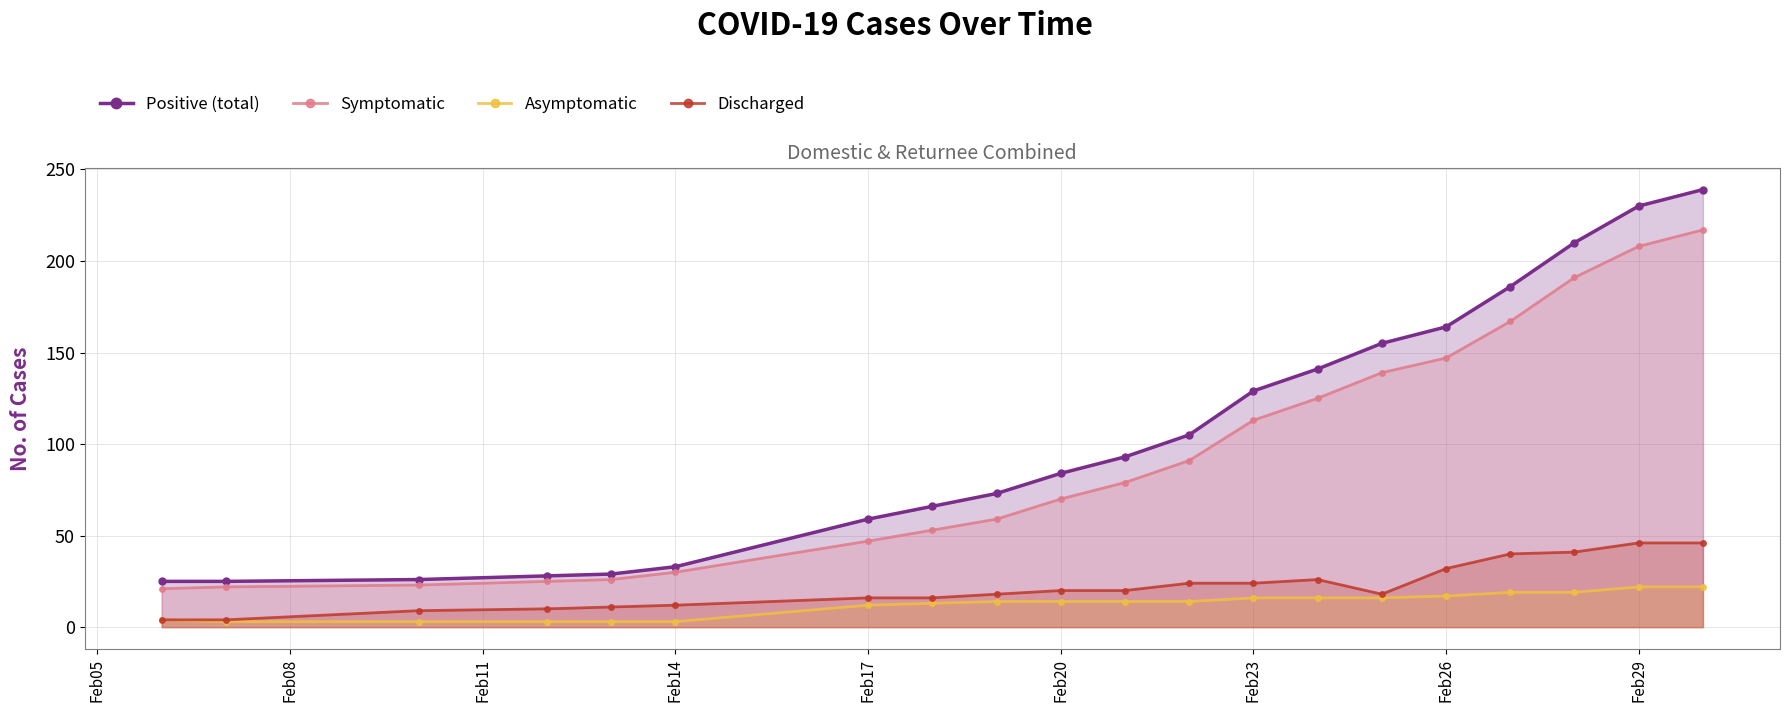

True or false: Positive (total) and Symptomatic cross at least once.

False